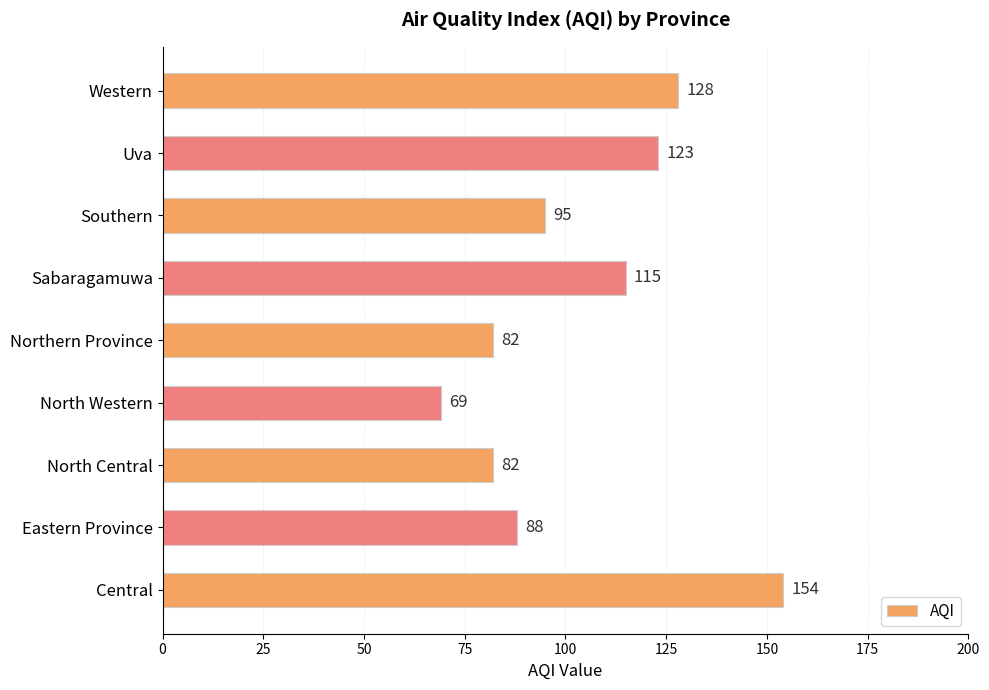

The chart shows a value of 34 at Sabaragamuwa. True or false?

False